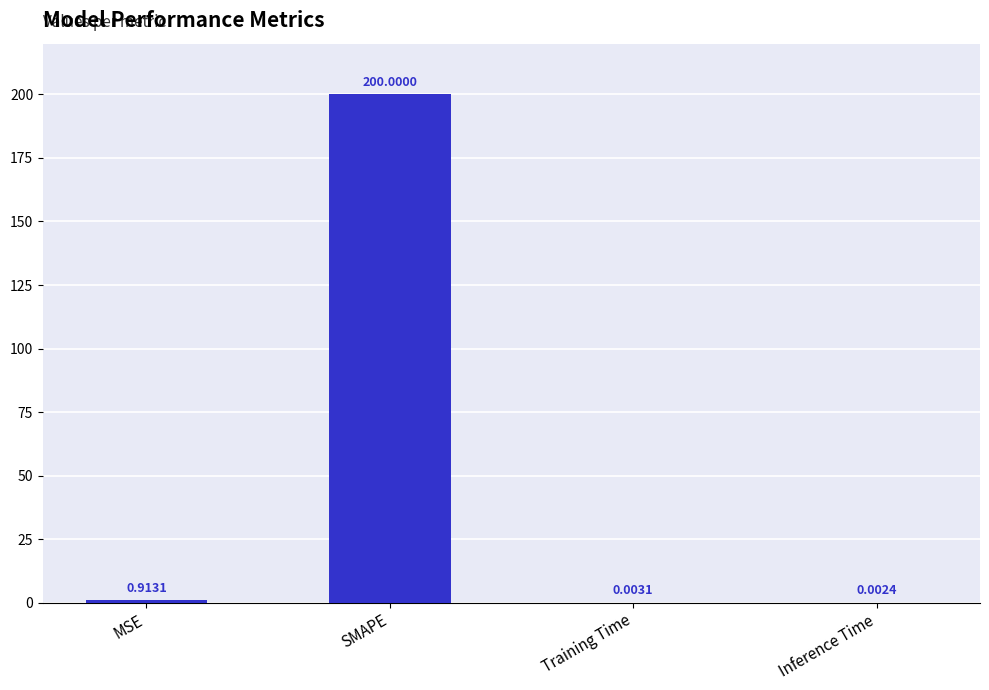

Which category has the highest value across all series?

SMAPE